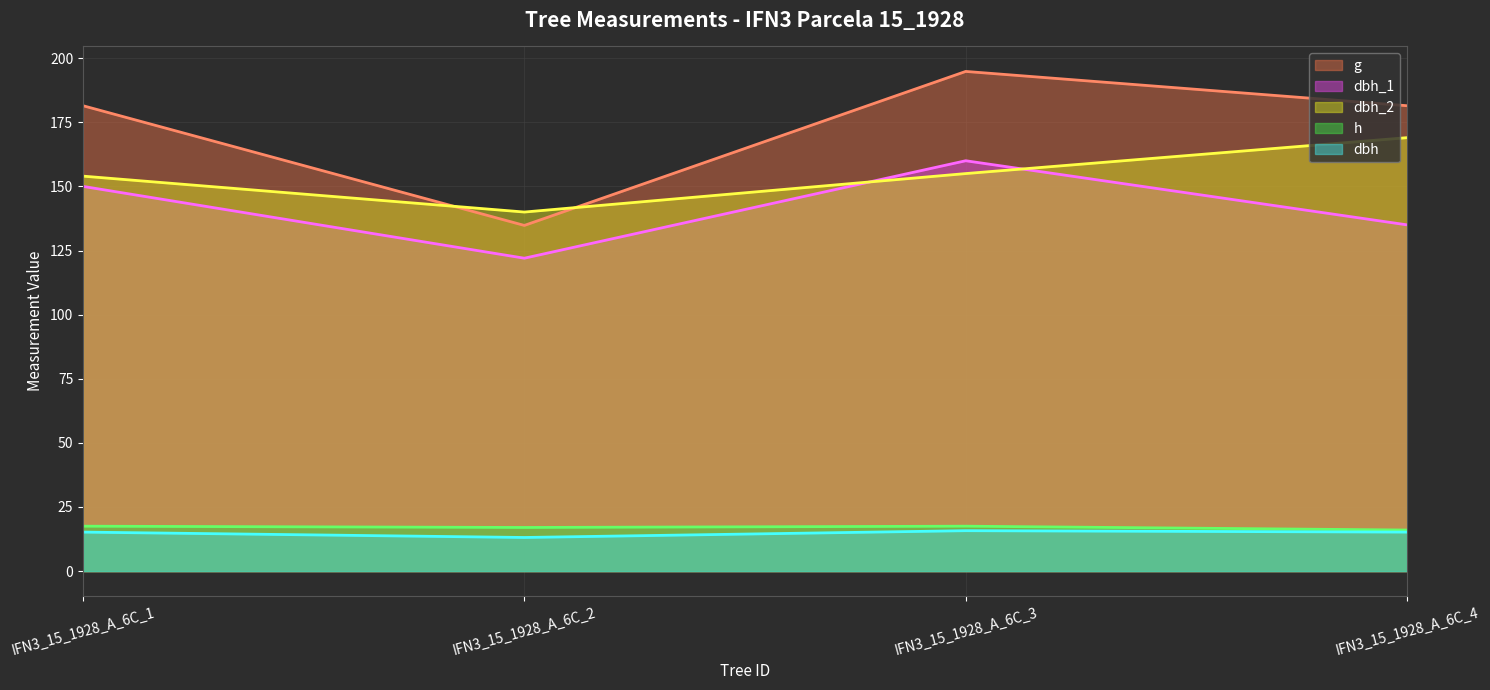

How many series are shown in this chart?

5